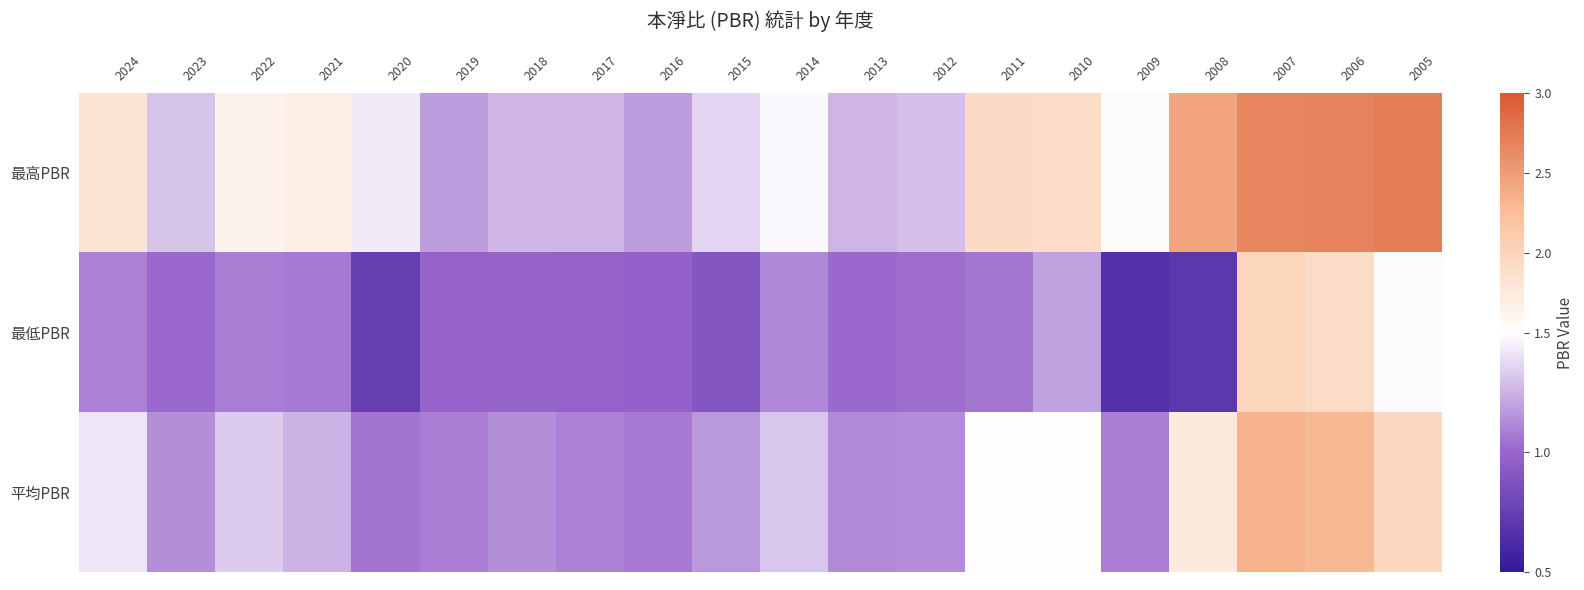

Which has a higher value, 2018 or 2024?

2024